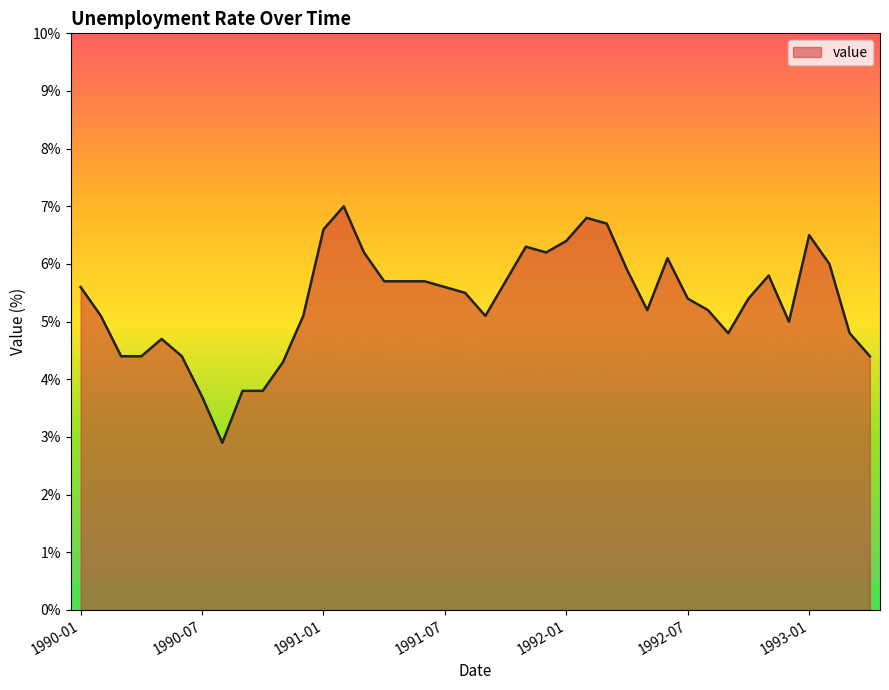

What is the difference between the maximum and minimum values?

4.1